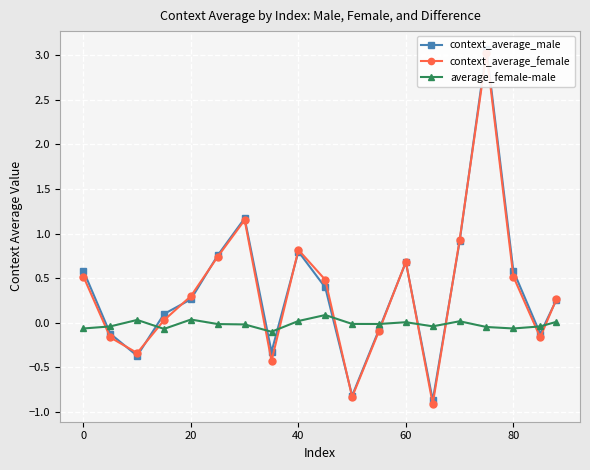

Reading left to right, extract all data points from this chart.

context_average_male: 0.6	-0.1	-0.4	0.1	0.3	0.8	1.2	-0.3	0.8	0.4	-0.8	-0.1	0.7	-0.9	0.9	3.1	0.6	-0.1	0.3
context_average_female: 0.5	-0.2	-0.3	0.0	0.3	0.7	1.2	-0.4	0.8	0.5	-0.8	-0.1	0.7	-0.9	0.9	3.0	0.5	-0.2	0.3
average_female-male: -0.1	-0.0	0.0	-0.1	0.0	-0.0	-0.0	-0.1	0.0	0.1	-0.0	-0.0	0.0	-0.0	0.0	-0.0	-0.1	-0.0	0.0